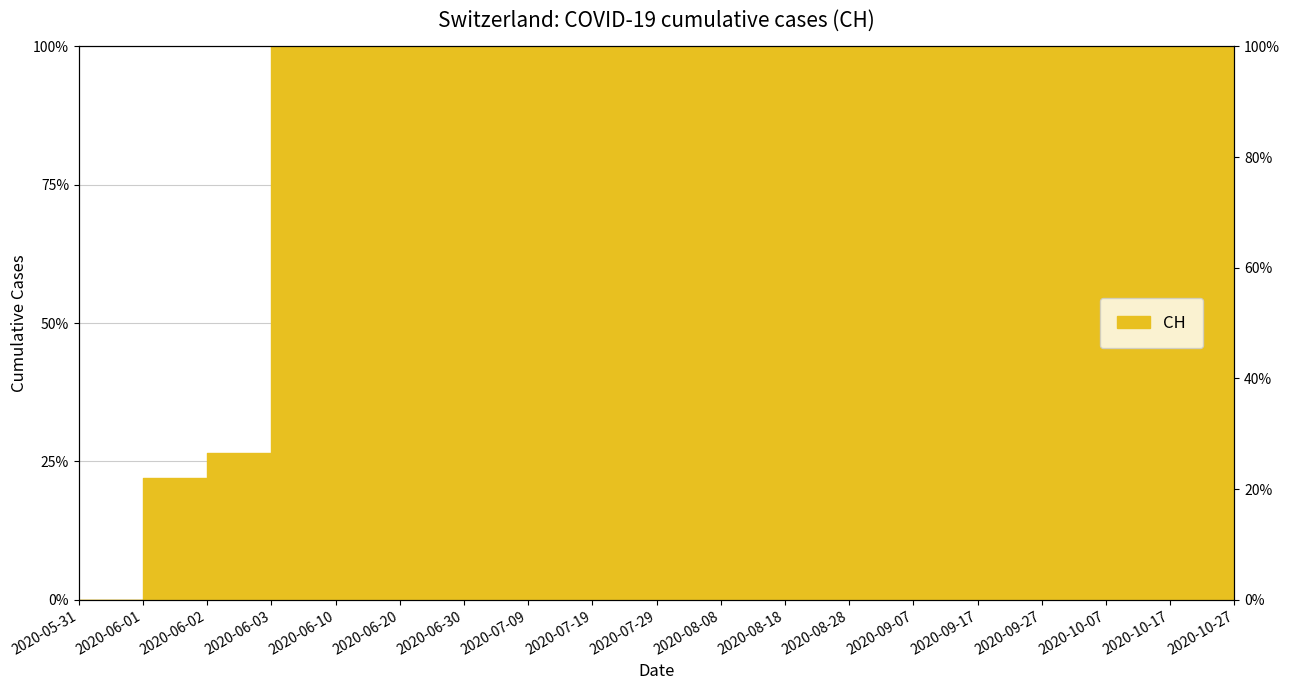

Reading right to left, list all the values displayed in this chart.

2020-10-27=1.0	2020-10-17=1.0	2020-10-07=1.0	2020-09-27=1.0	2020-09-17=1.0	2020-09-07=1.0	2020-08-28=1.0	2020-08-18=1.0	2020-08-08=1.0	2020-07-29=1.0	2020-07-19=1.0	2020-07-09=1.0	2020-06-30=1.0	2020-06-20=1.0	2020-06-10=1.0	2020-06-03=1.0	2020-06-02=0.3	2020-06-01=0.2	2020-05-31=0.0